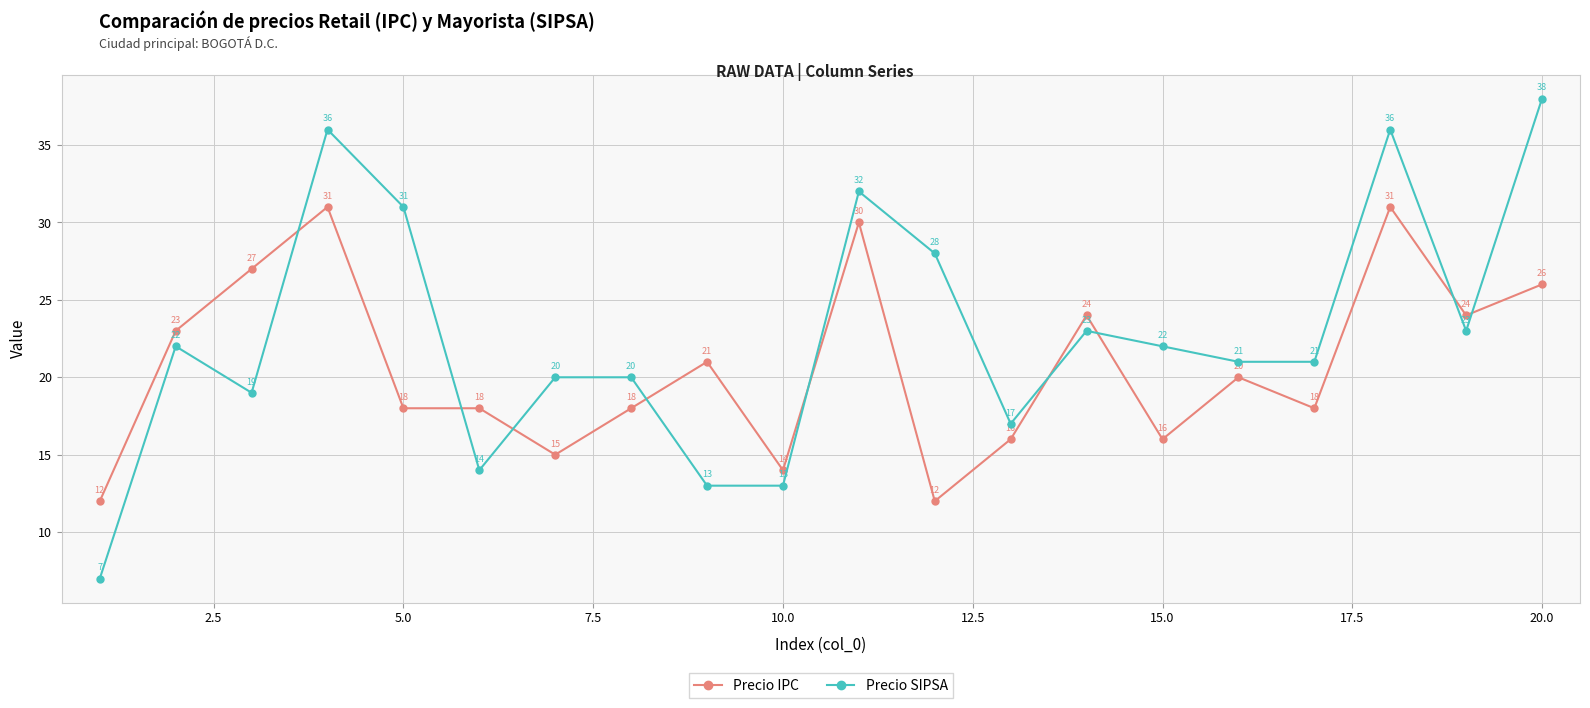

Which series has the widest spread of values?

Precio SIPSA